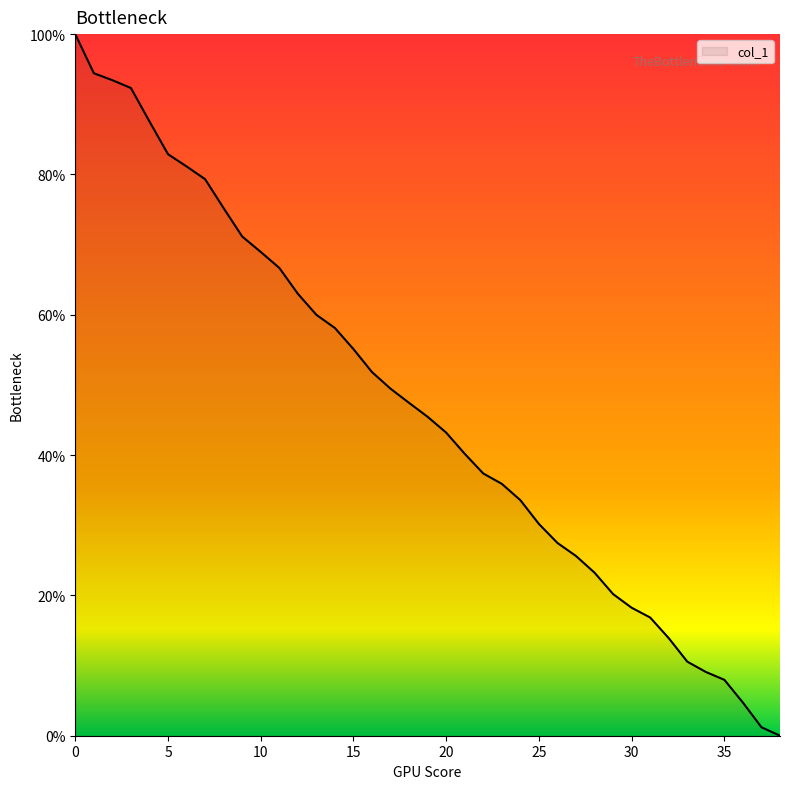

Reading right to left, extract all data points from this chart.

0.0	1.2	4.7	8.0	9.1	10.6	13.9	16.8	18.2	20.2	23.2	25.6	27.5	30.2	33.6	35.9	37.4	40.2	43.2	45.5	47.4	49.5	51.8	55.1	58.1	60.0	63.0	66.7	69.0	71.2	75.2	79.3	81.1	82.9	87.6	92.3	93.4	94.4	100.0